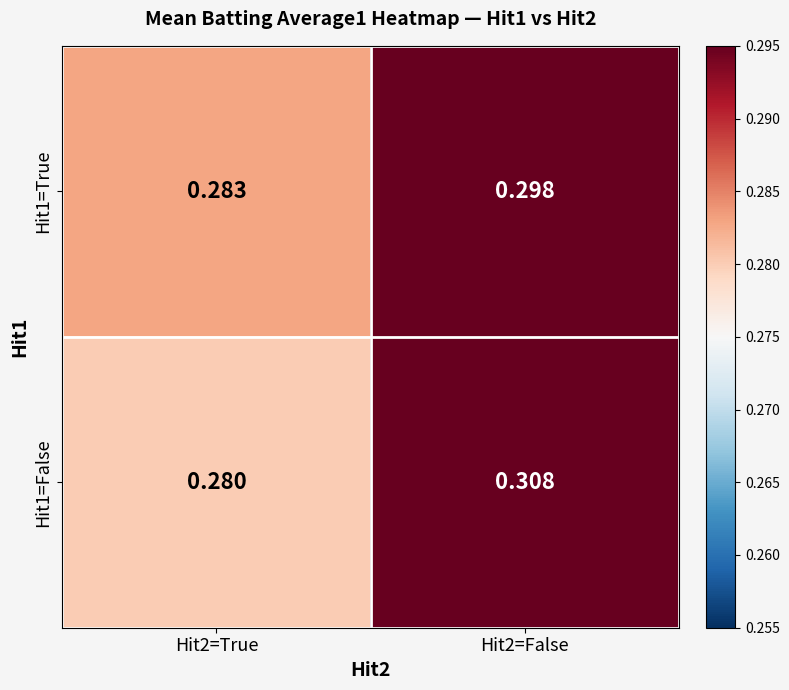

Is the value of Hit1=True at Hit2=True greater than the value of Hit1=False at Hit2=False?

No